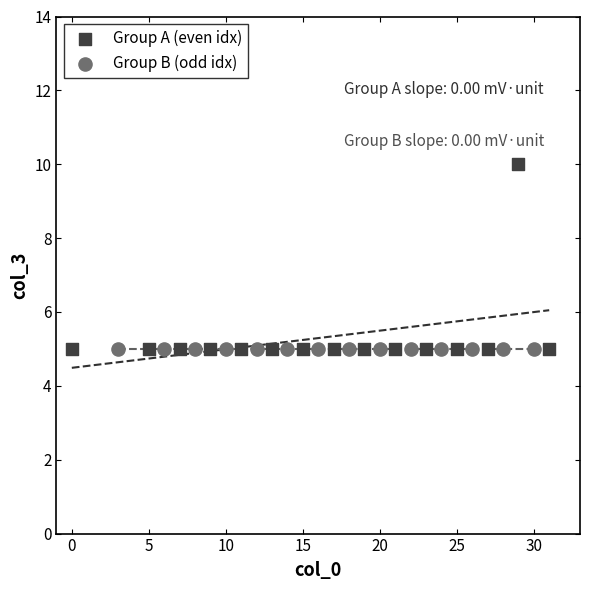

Which series contains the highest Y value?

Group A (even idx)